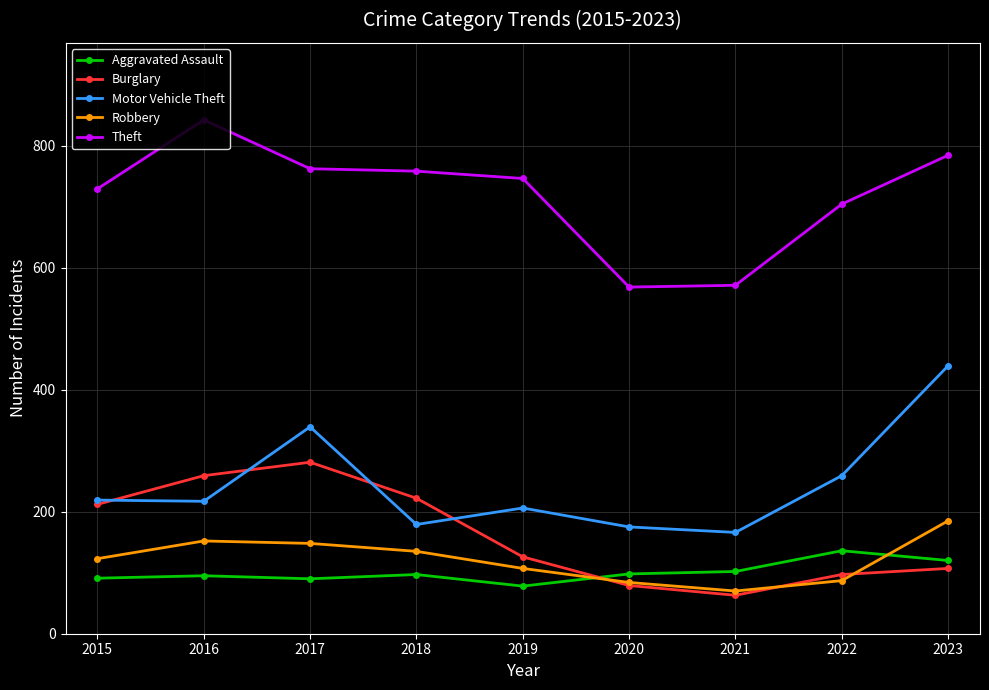

What is the approximate value of Motor Vehicle Theft at 2023?

439